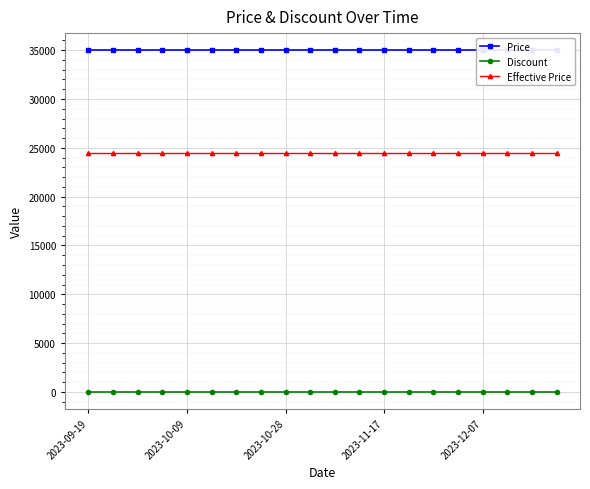

Reading left to right, transcribe all the data shown in this chart.

Price: 35000	35000	35000	35000	35000	35000	35000	35000	35000	35000	35000	35000	35000	35000	35000	35000	35000	35000	35000	35000
Discount: 30	30	30	30	30	30	30	30	30	30	30	30	30	30	30	30	30	30	30	30
Effective Price: 24500	24500	24500	24500	24500	24500	24500	24500	24500	24500	24500	24500	24500	24500	24500	24500	24500	24500	24500	24500